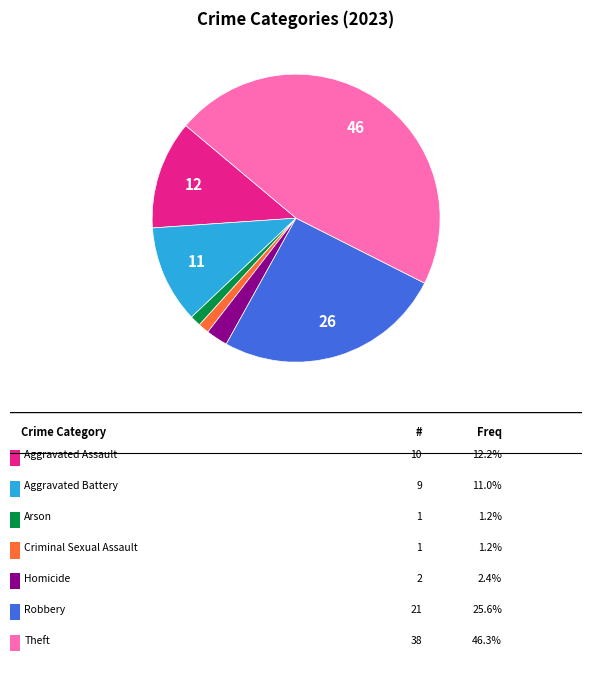

Is there any slice that represents more than half of the pie?

No